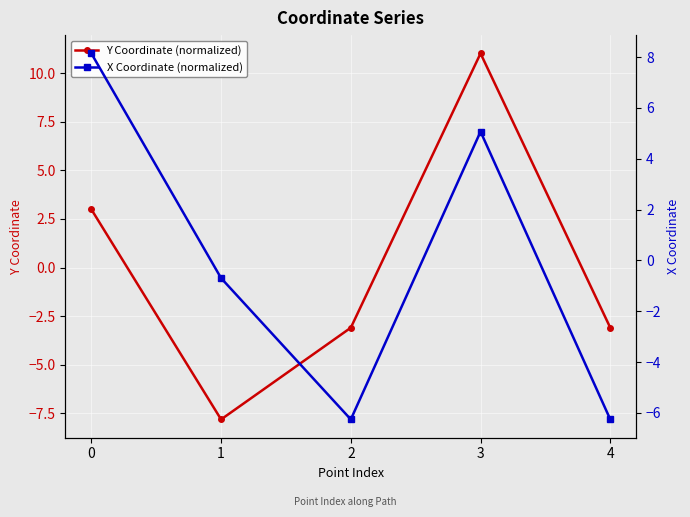

What is the smallest value displayed?

-7.8